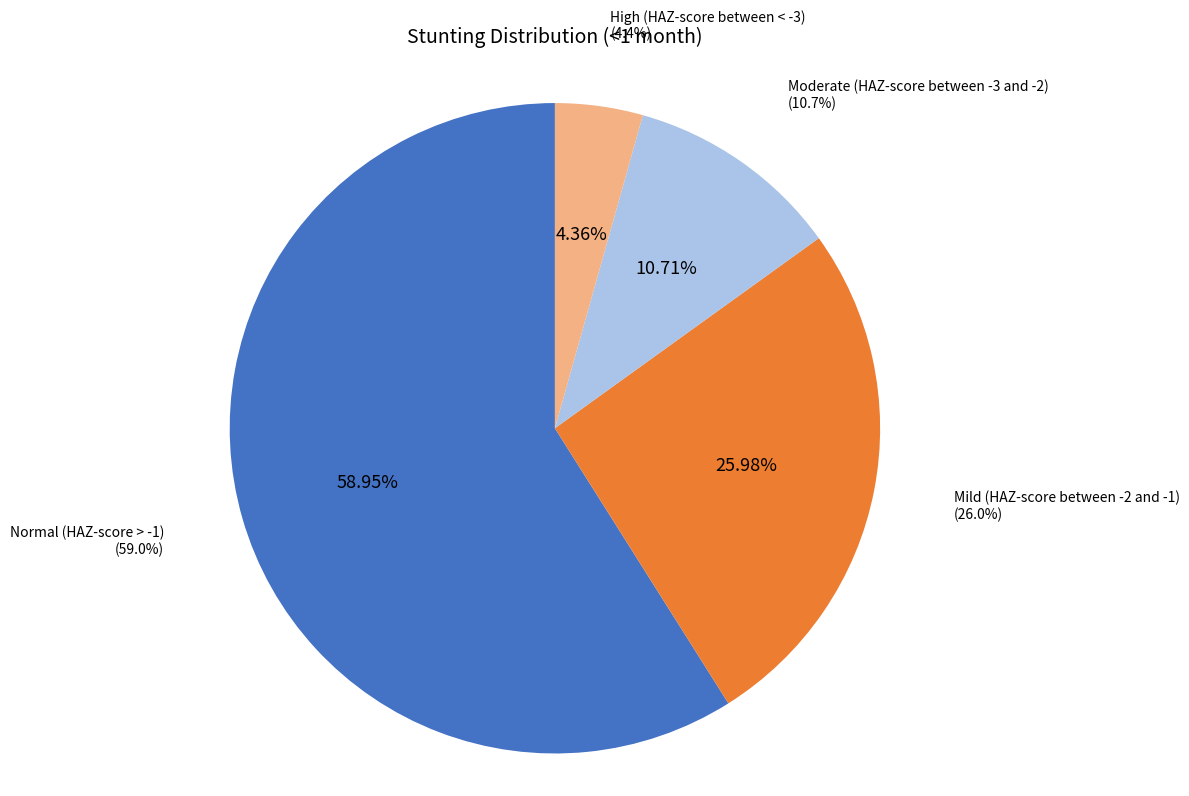

To the nearest percent, what portion does High (HAZ-score between < -3) represent?

4%